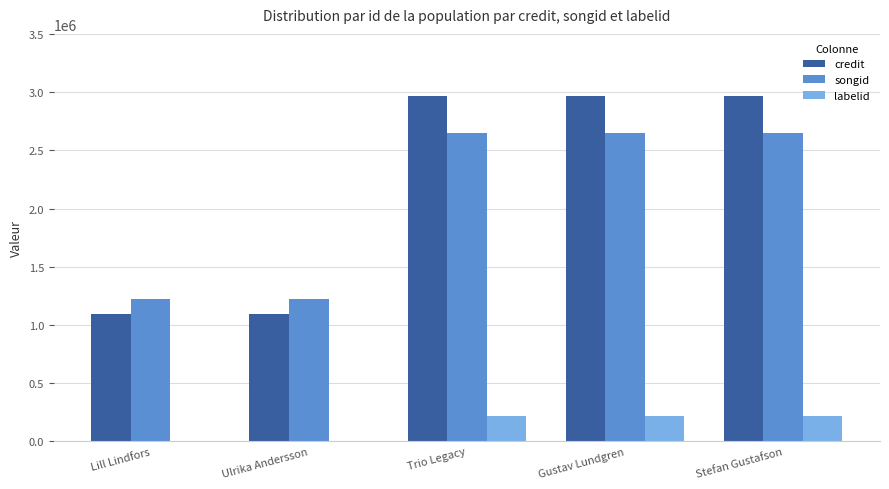

What is the sum of the labelid values at Trio Legacy and Stefan Gustafson?

430534